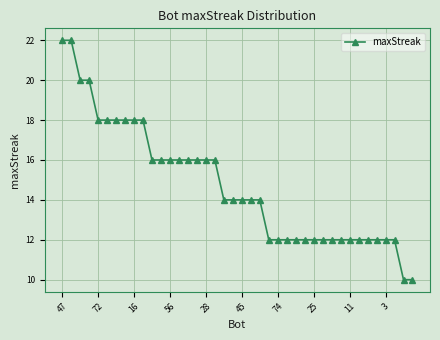

Is this an area chart (filled region under the line)?

No